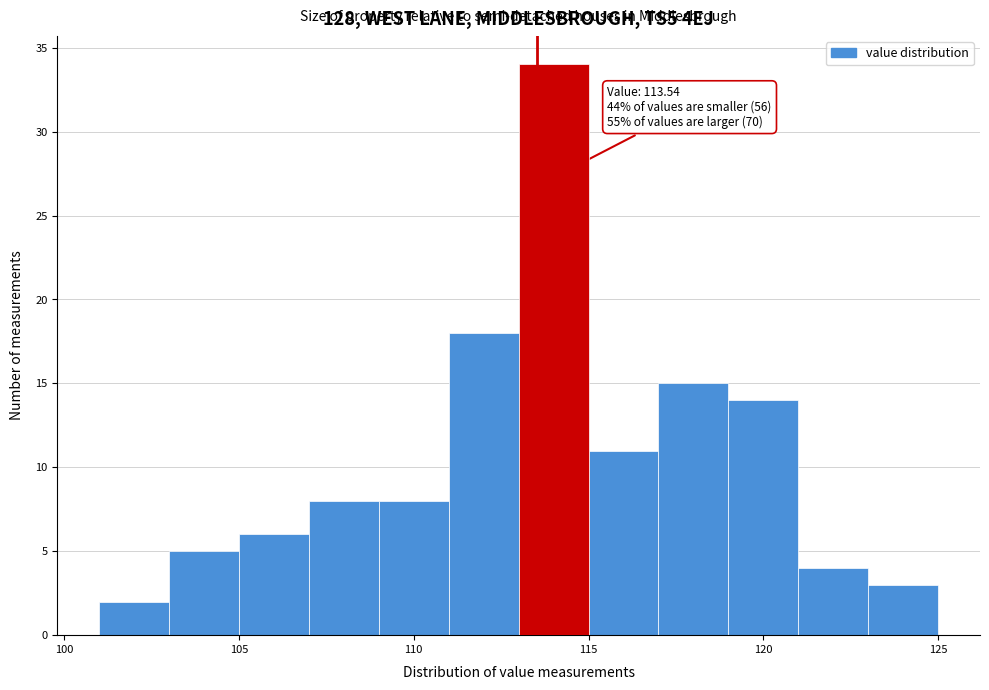

Which range on the x-axis has the tallest bar?

113 to 115